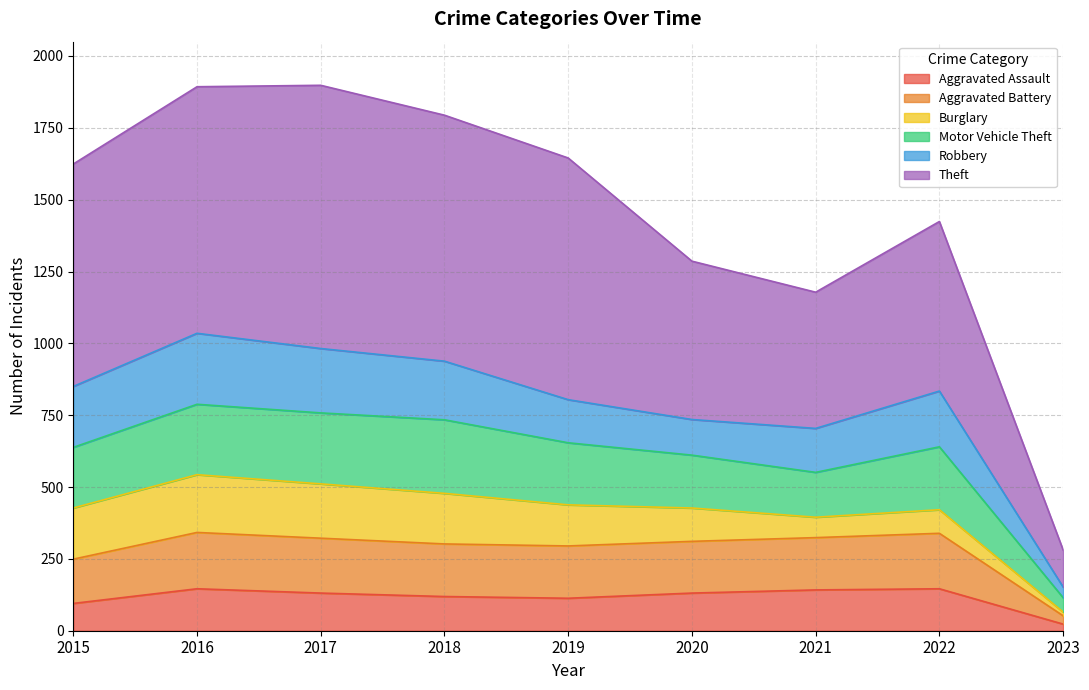

What is the total value across all series at 2016?

1893